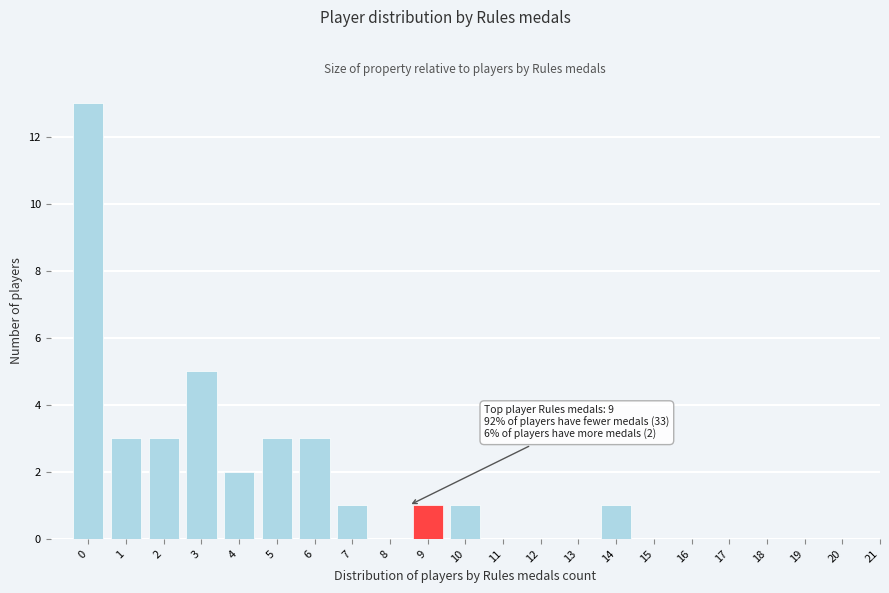

Reading right to left, list all the values displayed in this chart.

21=0	20=0	19=0	18=0	17=0	16=0	15=0	14=1	13=0	12=0	11=0	10=1	9=1	8=0	7=1	6=3	5=3	4=2	3=5	2=3	1=3	0=13